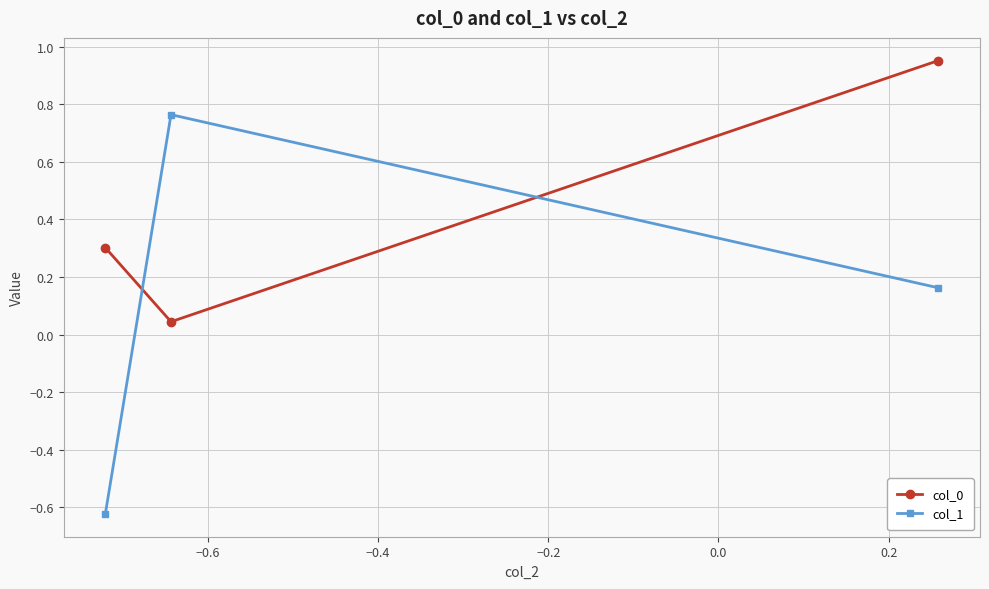

Which series has the widest spread of values?

col_1